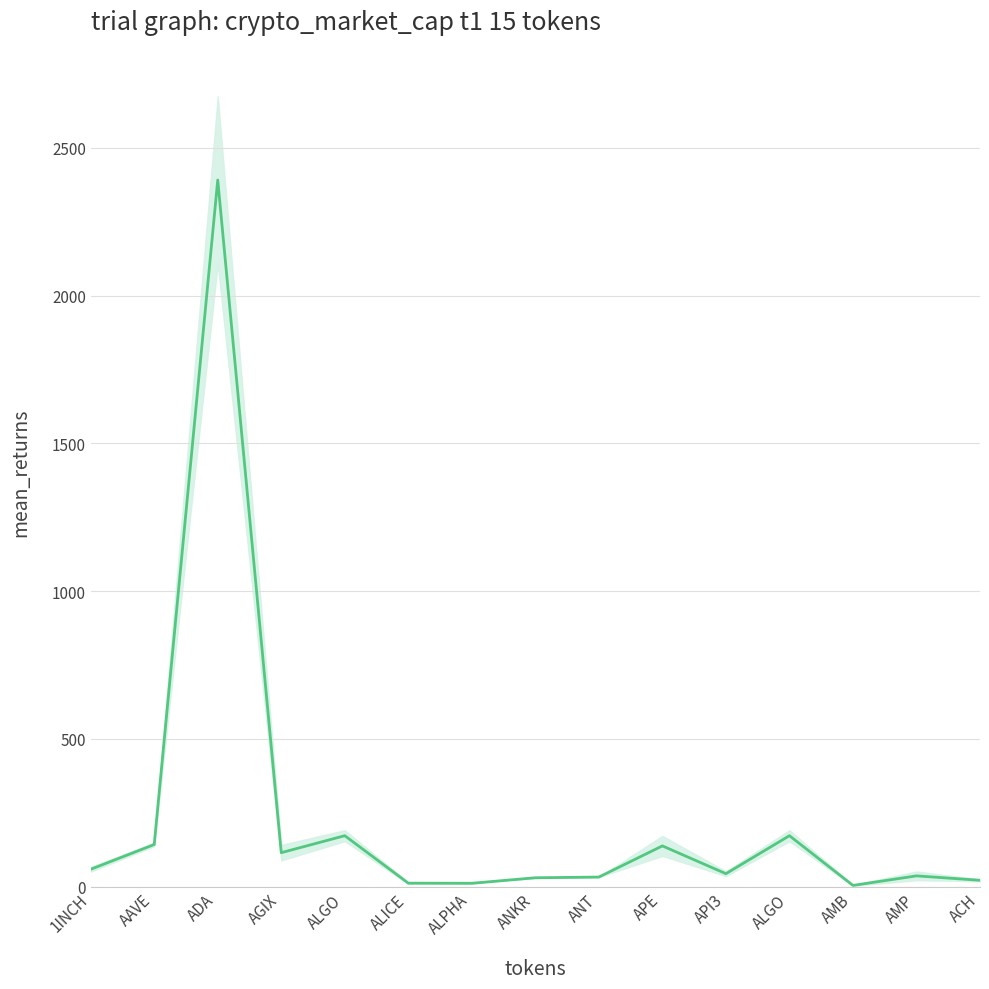

What is the difference between the second highest and second lowest values?

161.0